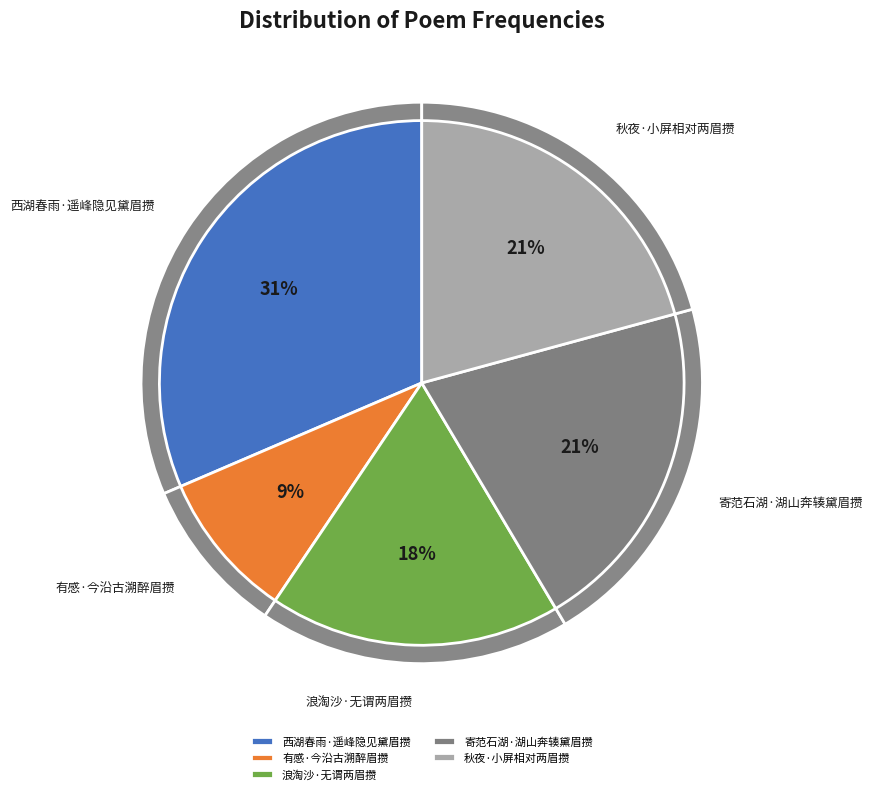

How many segments does this pie chart have?

5